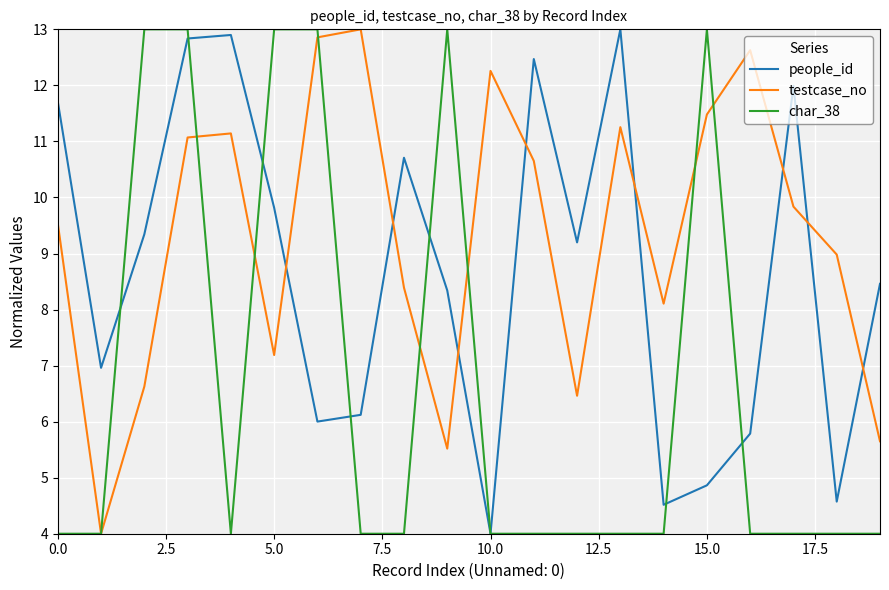

What is the minimum value shown in the chart?

4.0